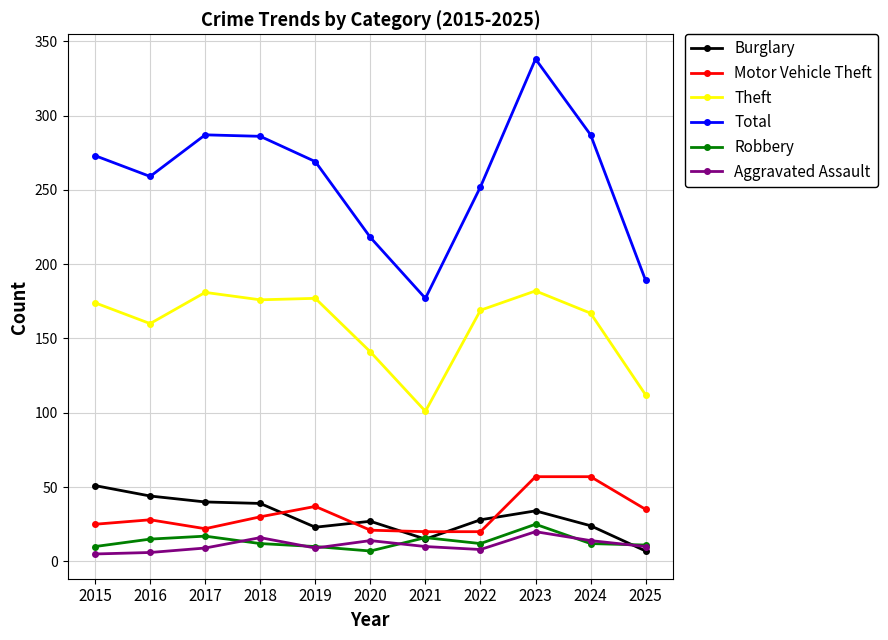

True or false: Total has a value of 484 at 2024.

False